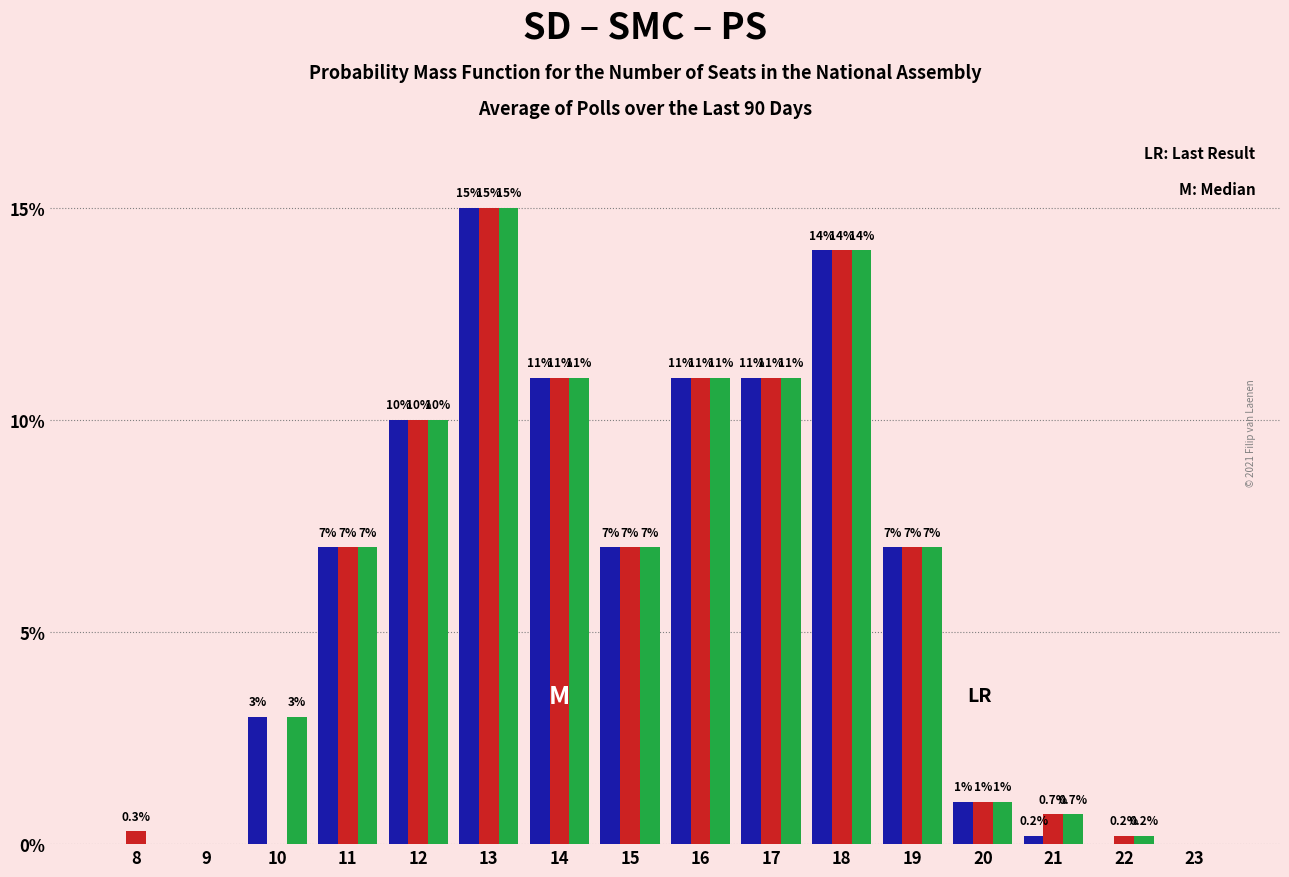

At which category is the sum across all series the highest?

13